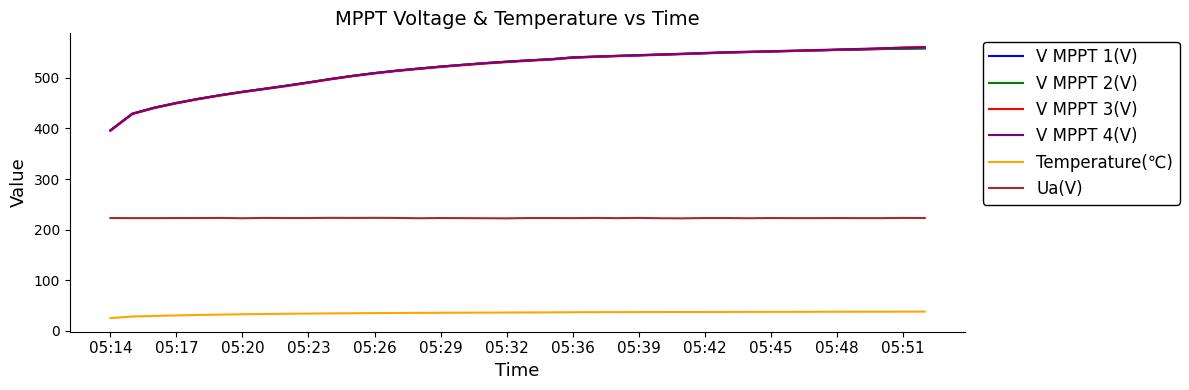

What is the maximum value for V MPPT 1(V)?

557.9